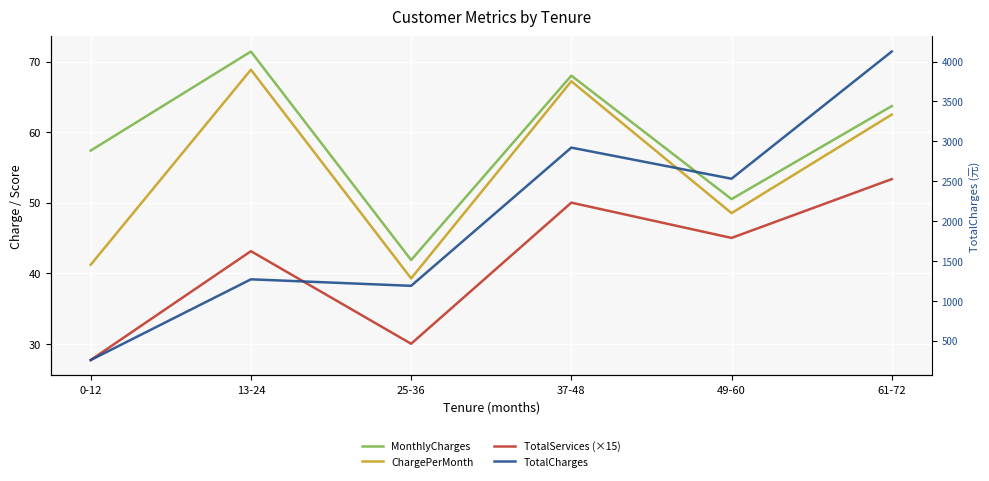

What is the value of the ChargePerMonth point at the 1st from the left?

41.2